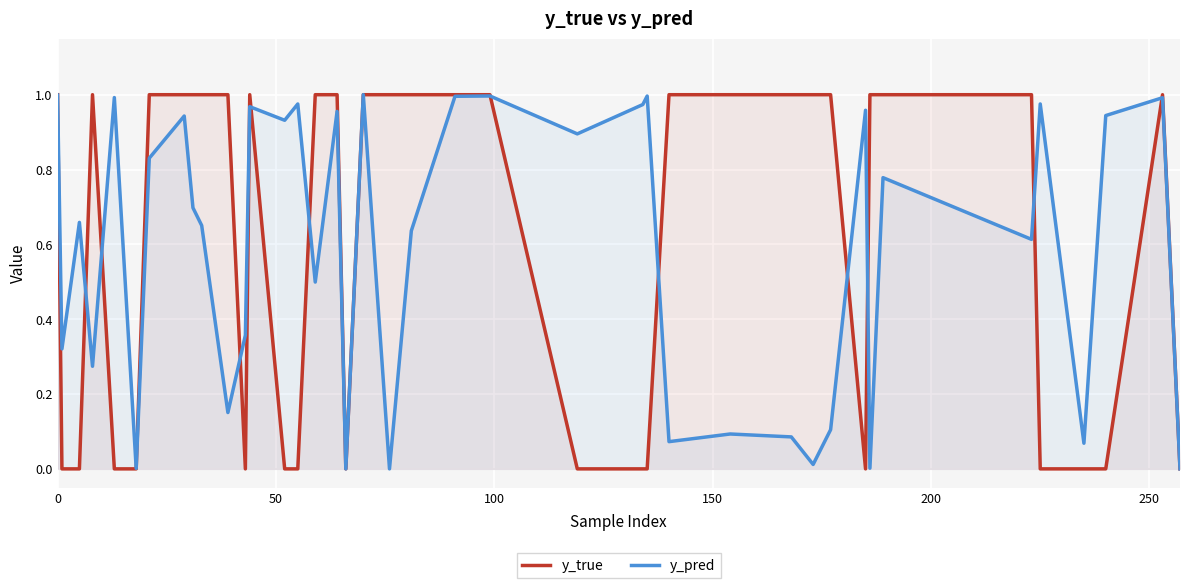

Which series has the largest range (max minus min)?

y_true